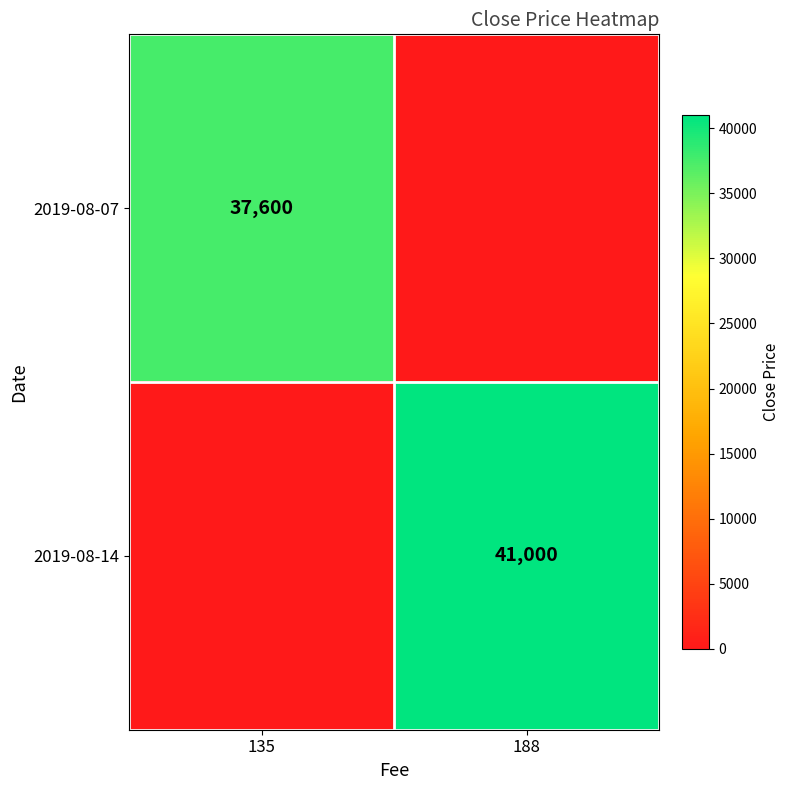

Is it true that 2019-08-14 equals 55526 at 188?

False